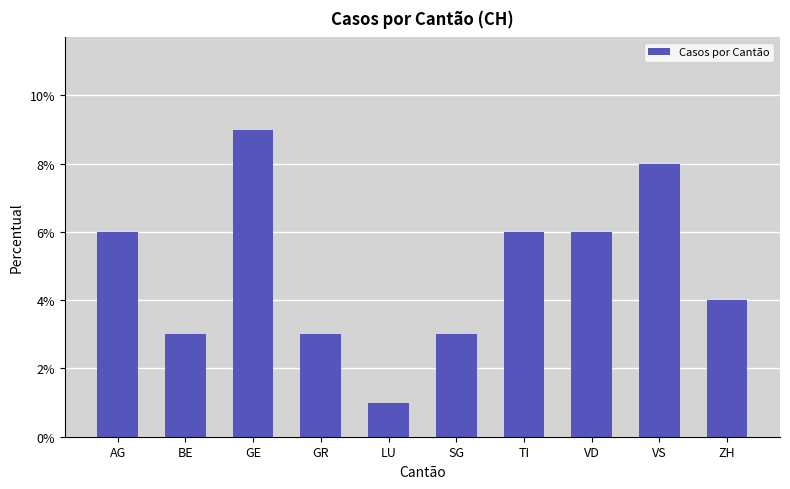

What is the change in value from GE to LU?

-8